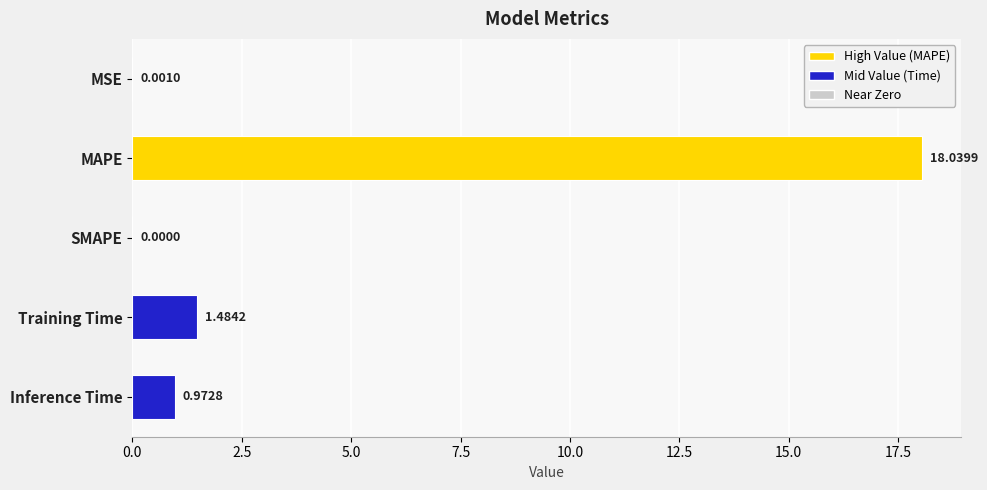

Where is the data nearest to the value 9?

Training Time